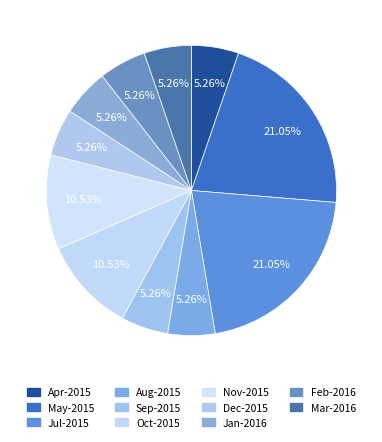

Count the number of slices in the pie.

11